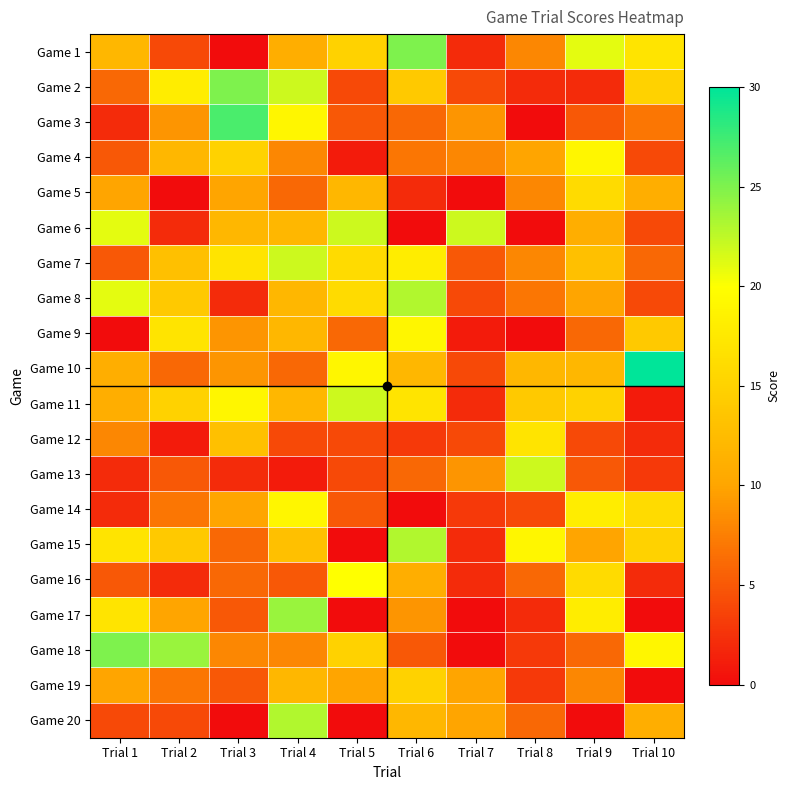

Rank the series by their maximum value, from highest to lowest.

Game 10, Game 3, Game 1, Game 2, Game 18, Game 17, Game 8, Game 15, Game 20, Game 6, Game 7, Game 11, Game 13, Game 16, Game 4, Game 9, Game 14, Game 12, Game 5, Game 19